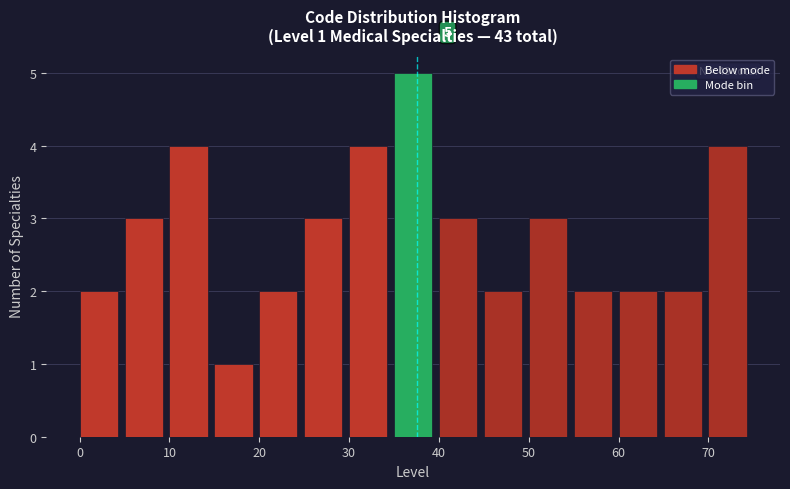

Over which range of the x-axis is the bar tallest?

35 to 40